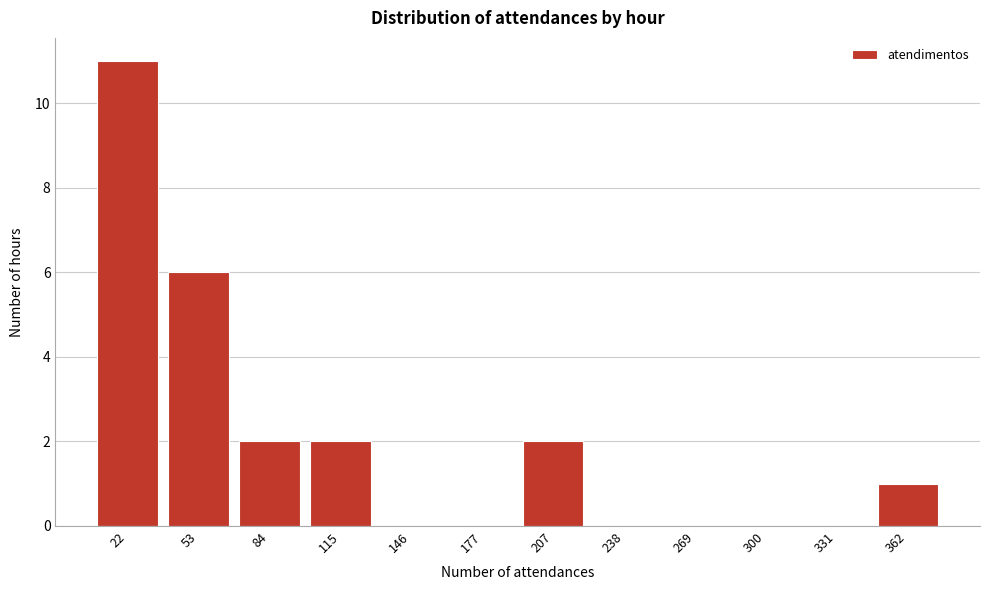

Reading left to right, list all the values displayed in this chart.

22=11	53=6	84=2	115=2	146=0	177=0	207=2	238=0	269=0	300=0	331=0	362=1